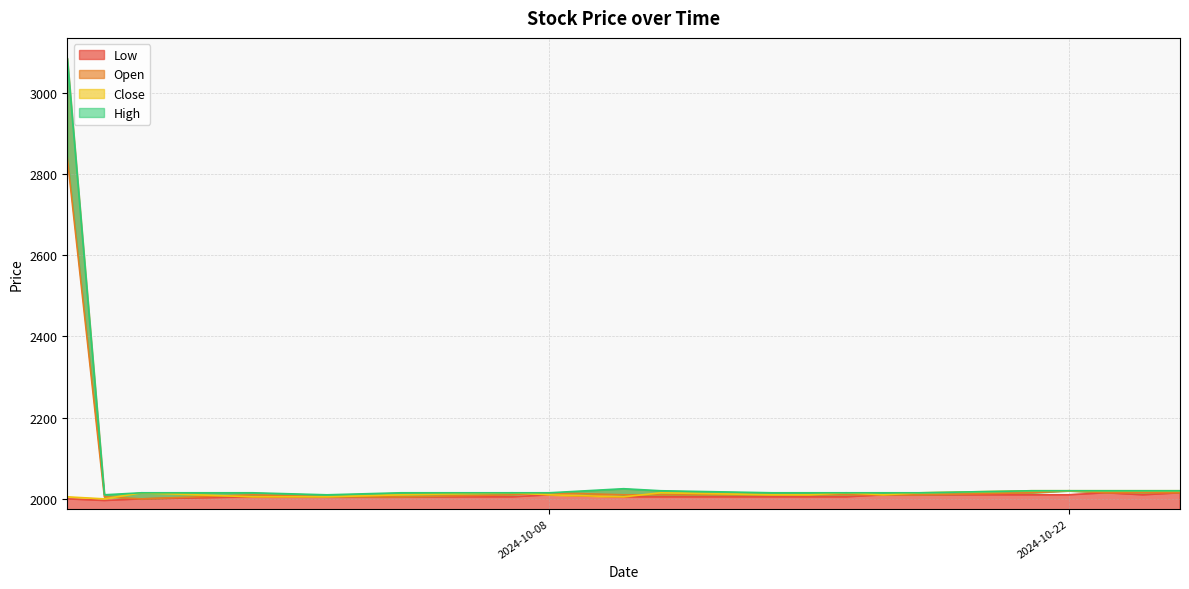

True or false: Low and Close cross at least once.

False